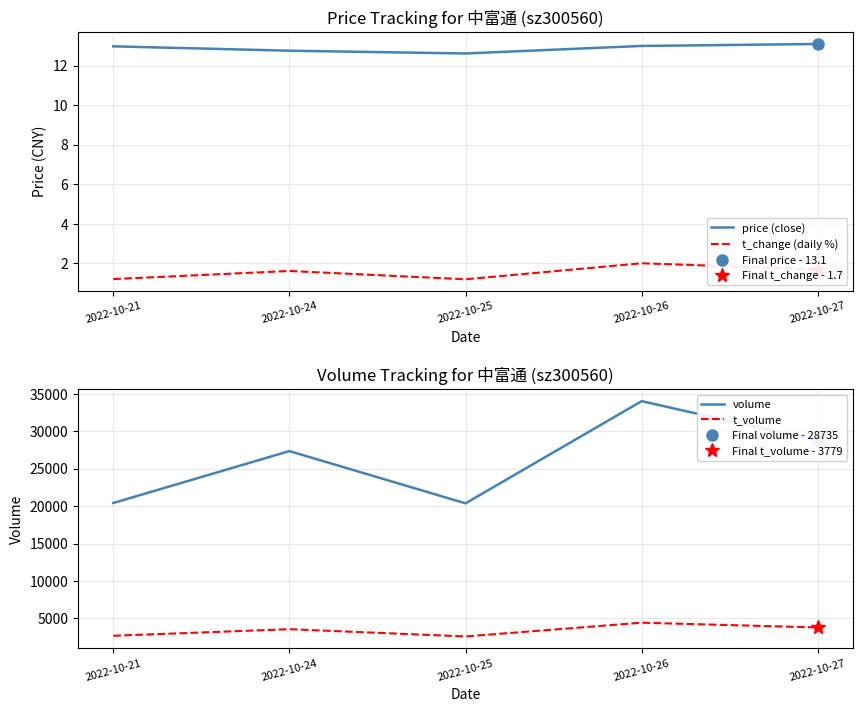

What is the lowest value of the price (close) series?

12.6